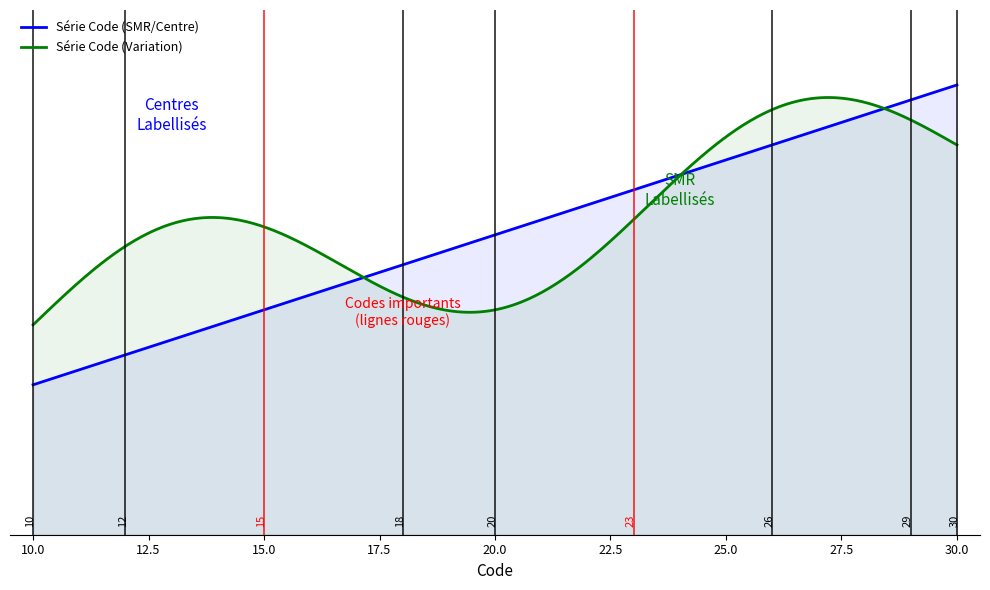

Rank the categories by value from lowest to highest.

10, 11, 12, 13, 14, 15, 16, 17, 18, 19, 20, 21, 22, 23, 24, 25, 26, 27, 28, 29, 30